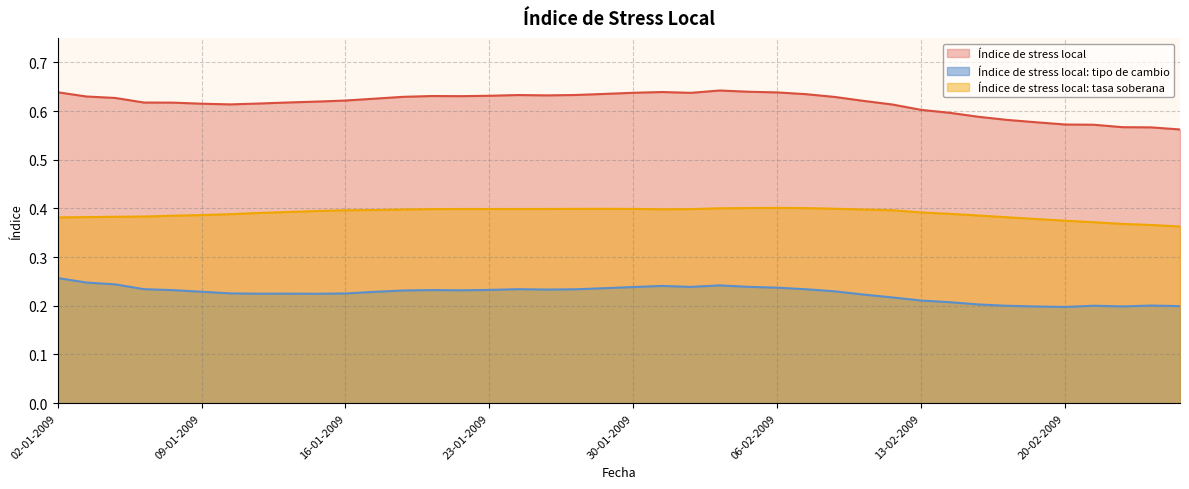

Reading left to right, extract all data points from this chart.

Índice de stress local: 02-01-2009=0.6	05-01-2009=0.6	06-01-2009=0.6	07-01-2009=0.6	08-01-2009=0.6	09-01-2009=0.6	12-01-2009=0.6	13-01-2009=0.6	14-01-2009=0.6	15-01-2009=0.6	16-01-2009=0.6	19-01-2009=0.6	20-01-2009=0.6	21-01-2009=0.6	22-01-2009=0.6	23-01-2009=0.6	26-01-2009=0.6	27-01-2009=0.6	28-01-2009=0.6	29-01-2009=0.6	30-01-2009=0.6	02-02-2009=0.6	03-02-2009=0.6	04-02-2009=0.6	05-02-2009=0.6	06-02-2009=0.6	09-02-2009=0.6	10-02-2009=0.6	11-02-2009=0.6	12-02-2009=0.6	13-02-2009=0.6	16-02-2009=0.6	17-02-2009=0.6	18-02-2009=0.6	19-02-2009=0.6	20-02-2009=0.6	23-02-2009=0.6	24-02-2009=0.6	25-02-2009=0.6	26-02-2009=0.6
Índice de stress local: tipo de cambio: 02-01-2009=0.3	05-01-2009=0.2	06-01-2009=0.2	07-01-2009=0.2	08-01-2009=0.2	09-01-2009=0.2	12-01-2009=0.2	13-01-2009=0.2	14-01-2009=0.2	15-01-2009=0.2	16-01-2009=0.2	19-01-2009=0.2	20-01-2009=0.2	21-01-2009=0.2	22-01-2009=0.2	23-01-2009=0.2	26-01-2009=0.2	27-01-2009=0.2	28-01-2009=0.2	29-01-2009=0.2	30-01-2009=0.2	02-02-2009=0.2	03-02-2009=0.2	04-02-2009=0.2	05-02-2009=0.2	06-02-2009=0.2	09-02-2009=0.2	10-02-2009=0.2	11-02-2009=0.2	12-02-2009=0.2	13-02-2009=0.2	16-02-2009=0.2	17-02-2009=0.2	18-02-2009=0.2	19-02-2009=0.2	20-02-2009=0.2	23-02-2009=0.2	24-02-2009=0.2	25-02-2009=0.2	26-02-2009=0.2
Índice de stress local: tasa soberana: 02-01-2009=0.4	05-01-2009=0.4	06-01-2009=0.4	07-01-2009=0.4	08-01-2009=0.4	09-01-2009=0.4	12-01-2009=0.4	13-01-2009=0.4	14-01-2009=0.4	15-01-2009=0.4	16-01-2009=0.4	19-01-2009=0.4	20-01-2009=0.4	21-01-2009=0.4	22-01-2009=0.4	23-01-2009=0.4	26-01-2009=0.4	27-01-2009=0.4	28-01-2009=0.4	29-01-2009=0.4	30-01-2009=0.4	02-02-2009=0.4	03-02-2009=0.4	04-02-2009=0.4	05-02-2009=0.4	06-02-2009=0.4	09-02-2009=0.4	10-02-2009=0.4	11-02-2009=0.4	12-02-2009=0.4	13-02-2009=0.4	16-02-2009=0.4	17-02-2009=0.4	18-02-2009=0.4	19-02-2009=0.4	20-02-2009=0.4	23-02-2009=0.4	24-02-2009=0.4	25-02-2009=0.4	26-02-2009=0.4